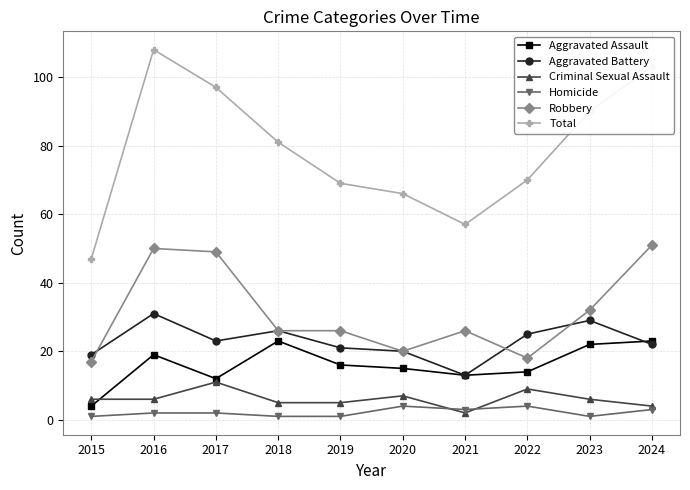

Reading right to left, list all the values displayed in this chart.

Aggravated Assault: 23	22	14	13	15	16	23	12	19	4
Aggravated Battery: 22	29	25	13	20	21	26	23	31	19
Criminal Sexual Assault: 4	6	9	2	7	5	5	11	6	6
Homicide: 3	1	4	3	4	1	1	2	2	1
Robbery: 51	32	18	26	20	26	26	49	50	17
Total: 103	90	70	57	66	69	81	97	108	47